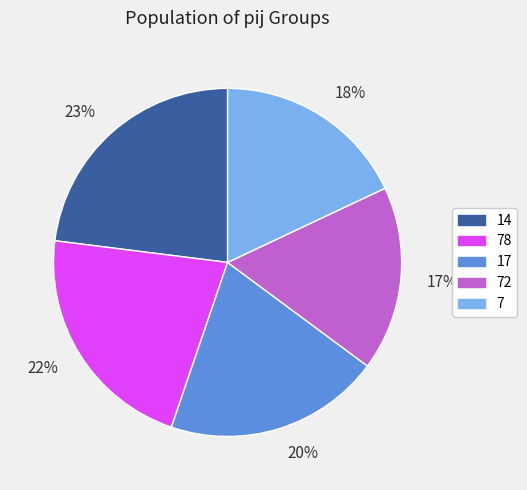

Is the sum of 17% and 20% greater than half?

No